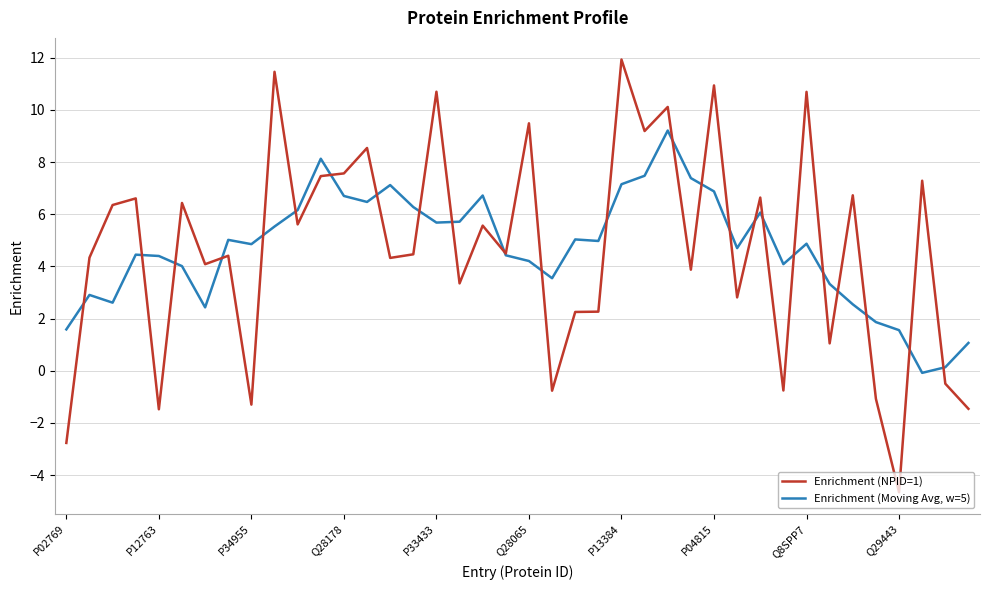

List the series in order of their peak value, highest first.

Enrichment (NPID=1), Enrichment (Moving Avg, w=5)